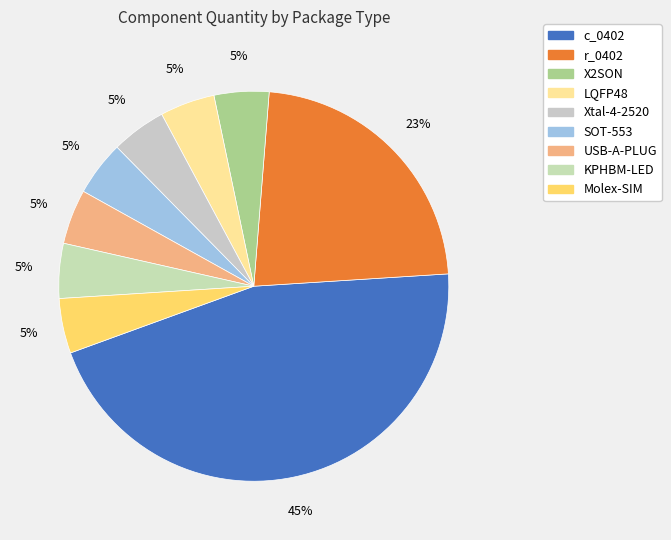

How many slices are in this pie chart?

9